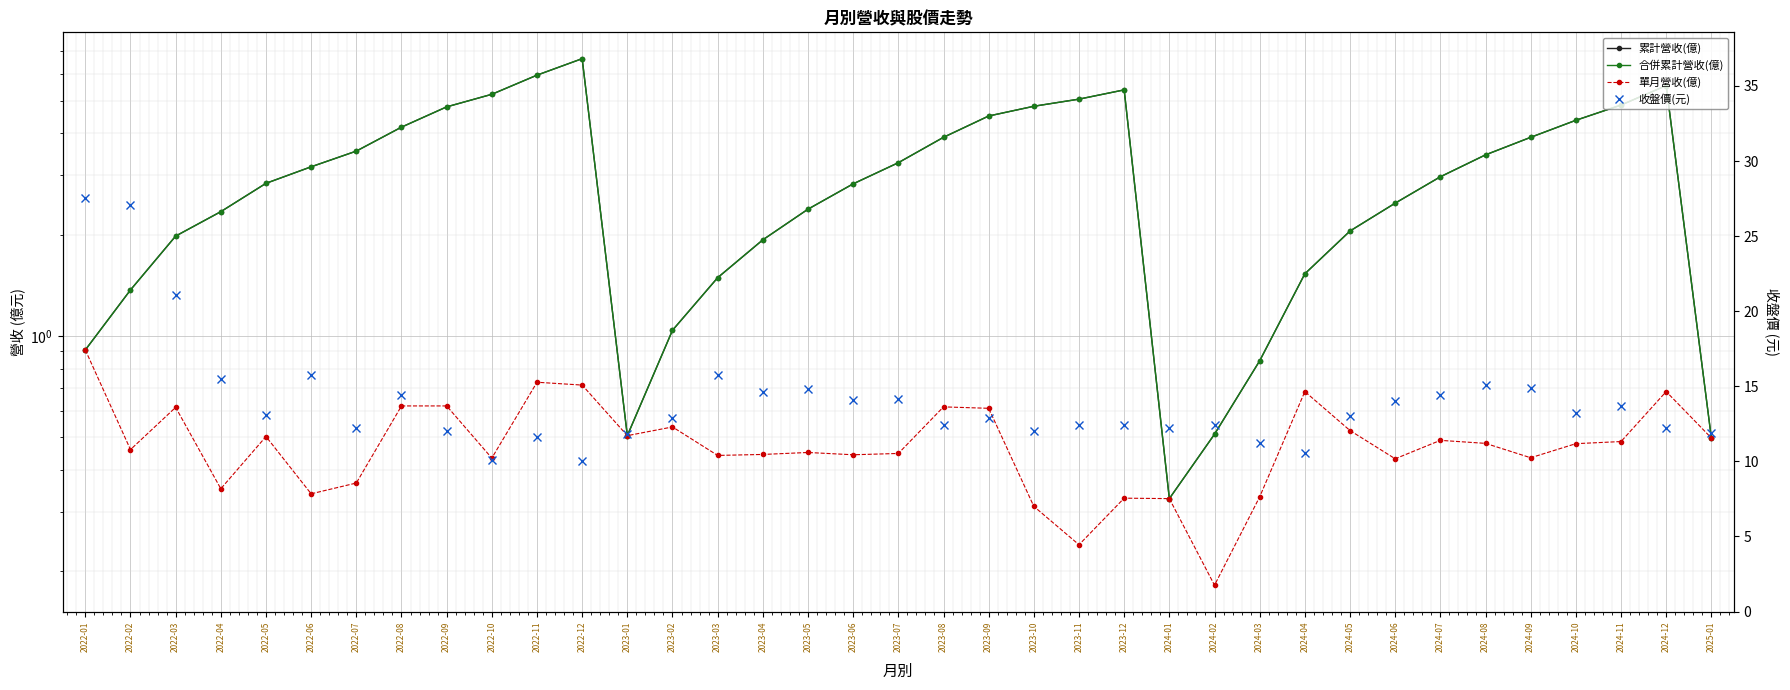

How many interior local peaks does the 合併累計營收(億) series have?

3